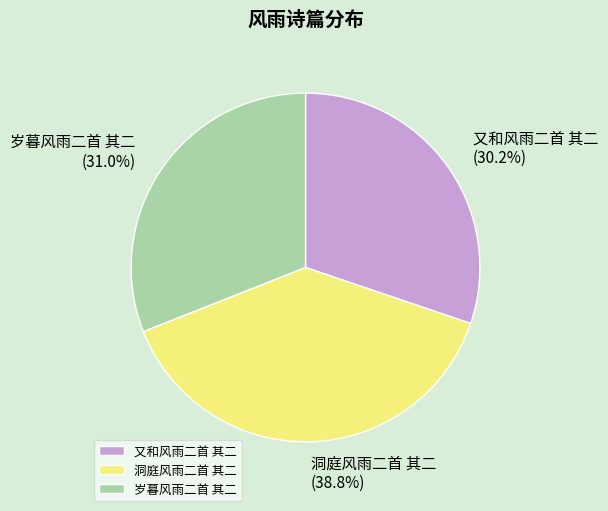

Combined, what portion of the pie is 岁暮风雨二首 其二 and 又和风雨二首 其二?

61.2%